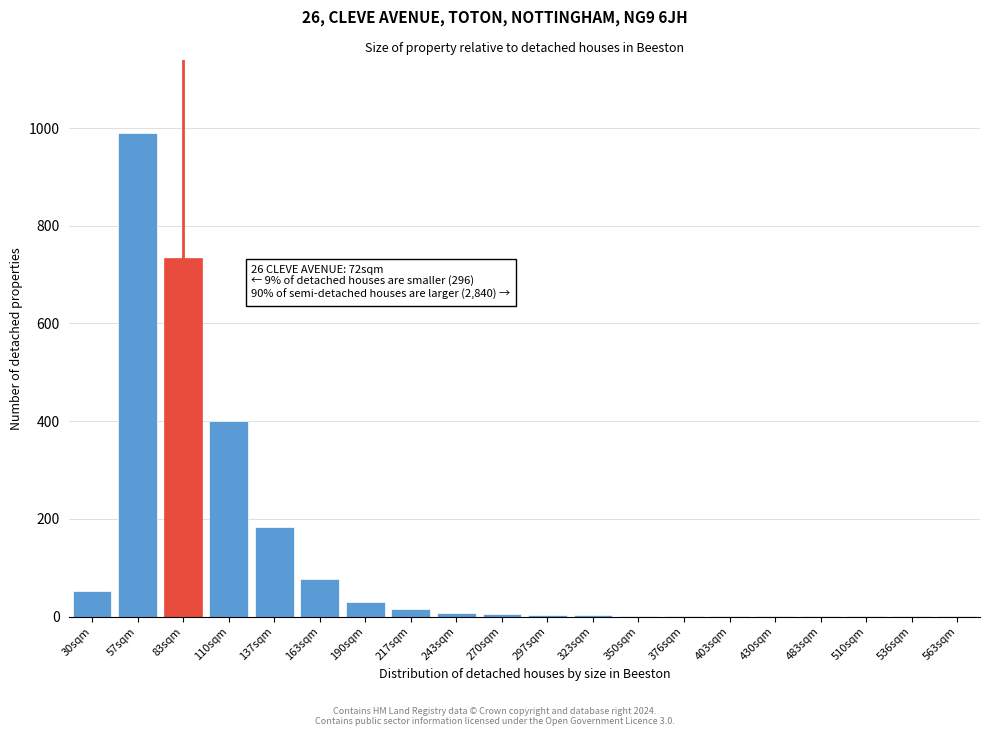

What is the ratio of the value at 163sqm to the value at 137sqm?

0.4